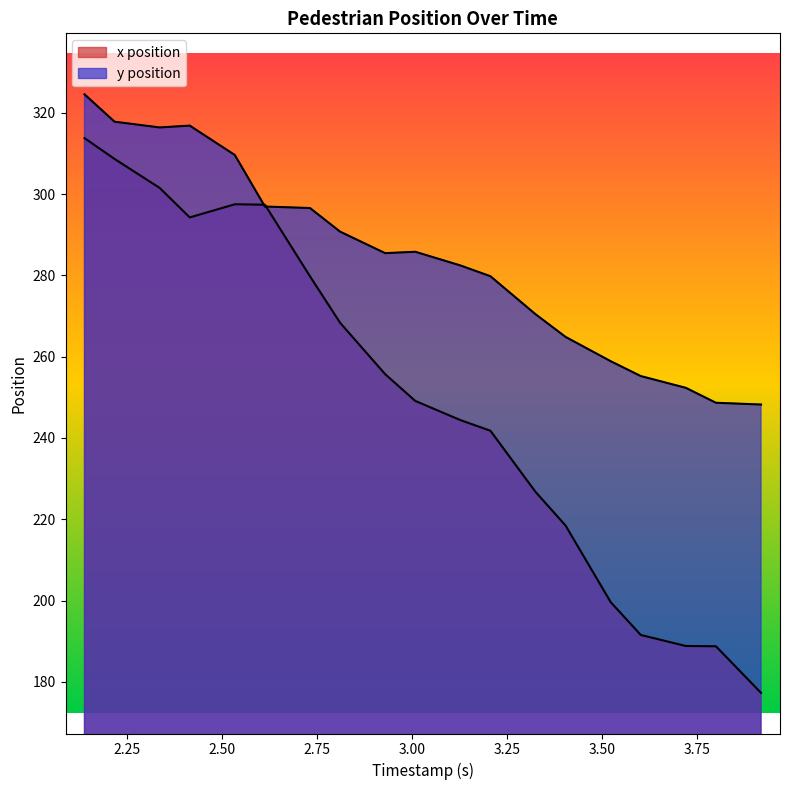

What is the maximum value shown in the chart?

324.5